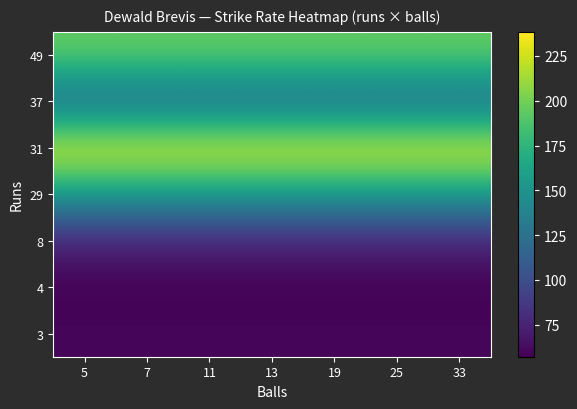

What is the minimum value shown in the chart?

57.1